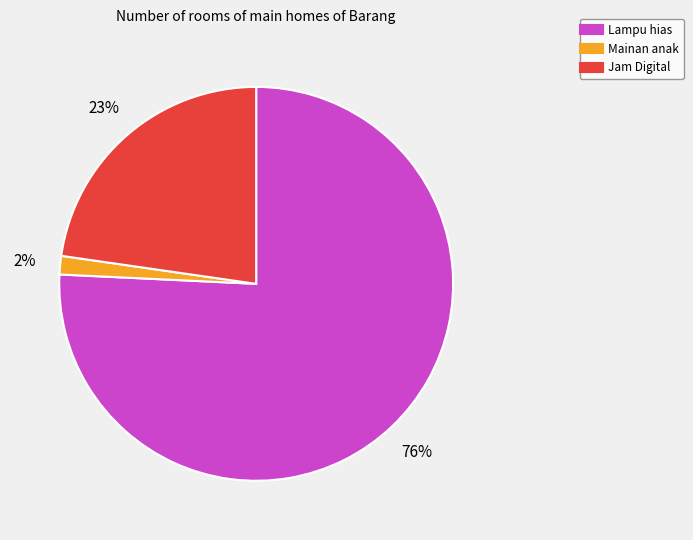

Is there a majority slice in this chart?

Yes